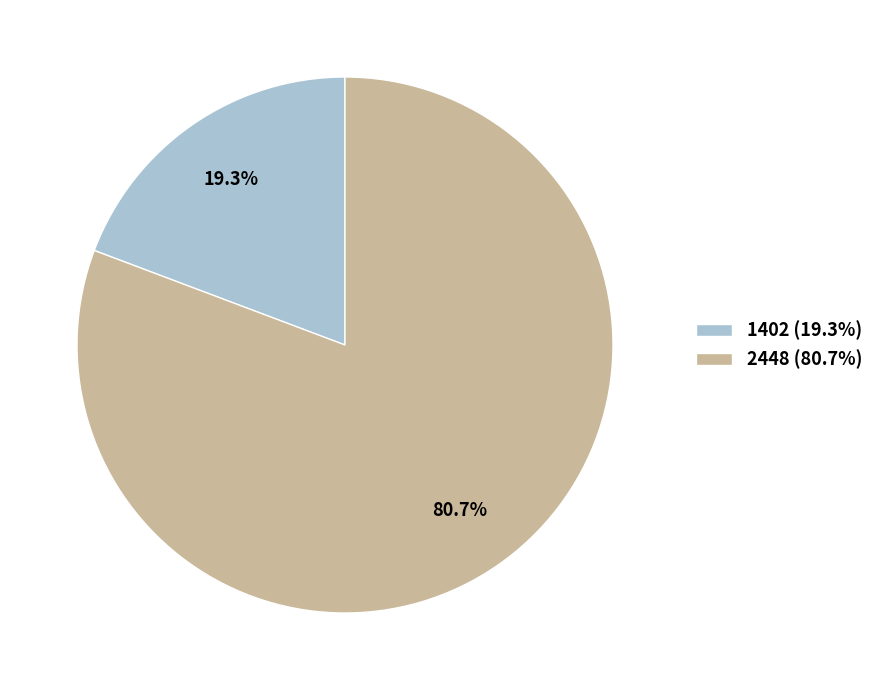

Rank the categories by value from lowest to highest.

1402, 2448